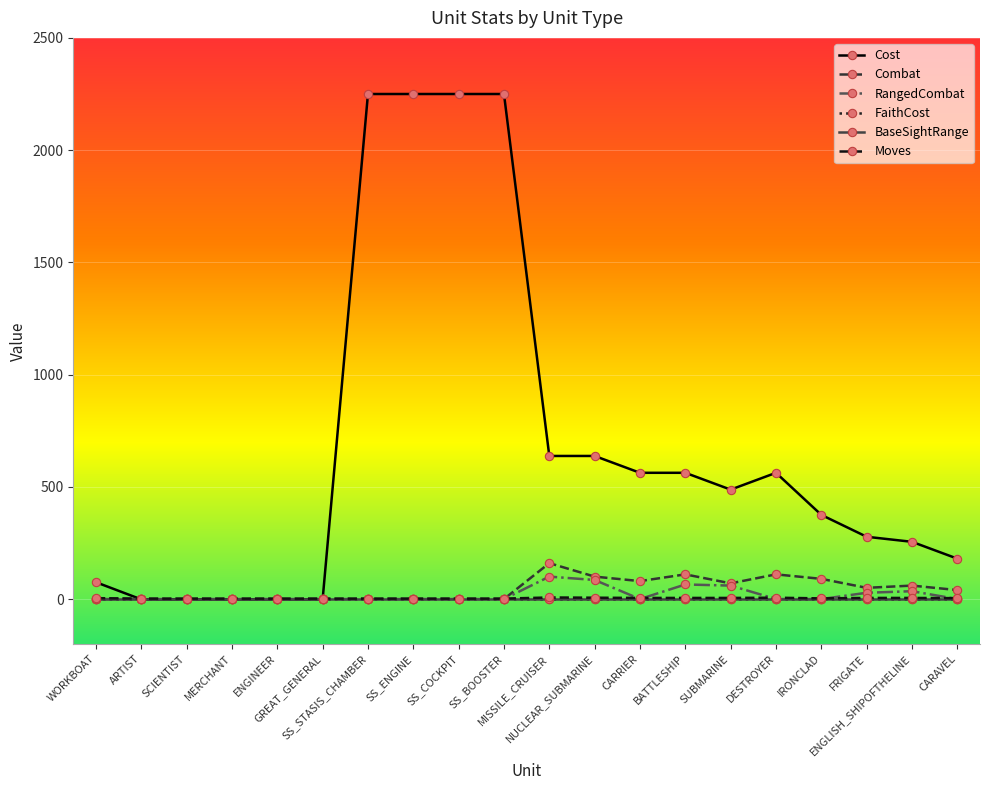

What are all the series names shown in the legend?

Cost, Combat, RangedCombat, FaithCost, BaseSightRange, Moves